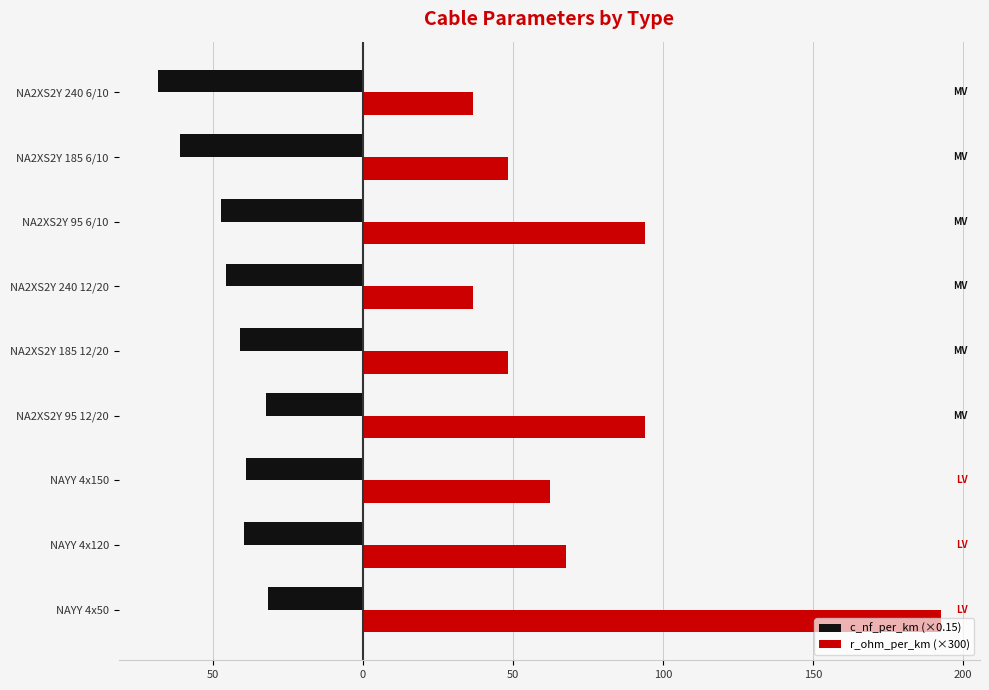

Reading right to left, list all the values displayed in this chart.

c_nf_per_km (×0.15): -68.4	-60.9	-47.2	-45.6	-40.9	-32.4	-39.1	-39.6	-31.5
r_ohm_per_km (×300): 36.6	48.3	93.9	36.6	48.3	93.9	62.4	67.5	192.6